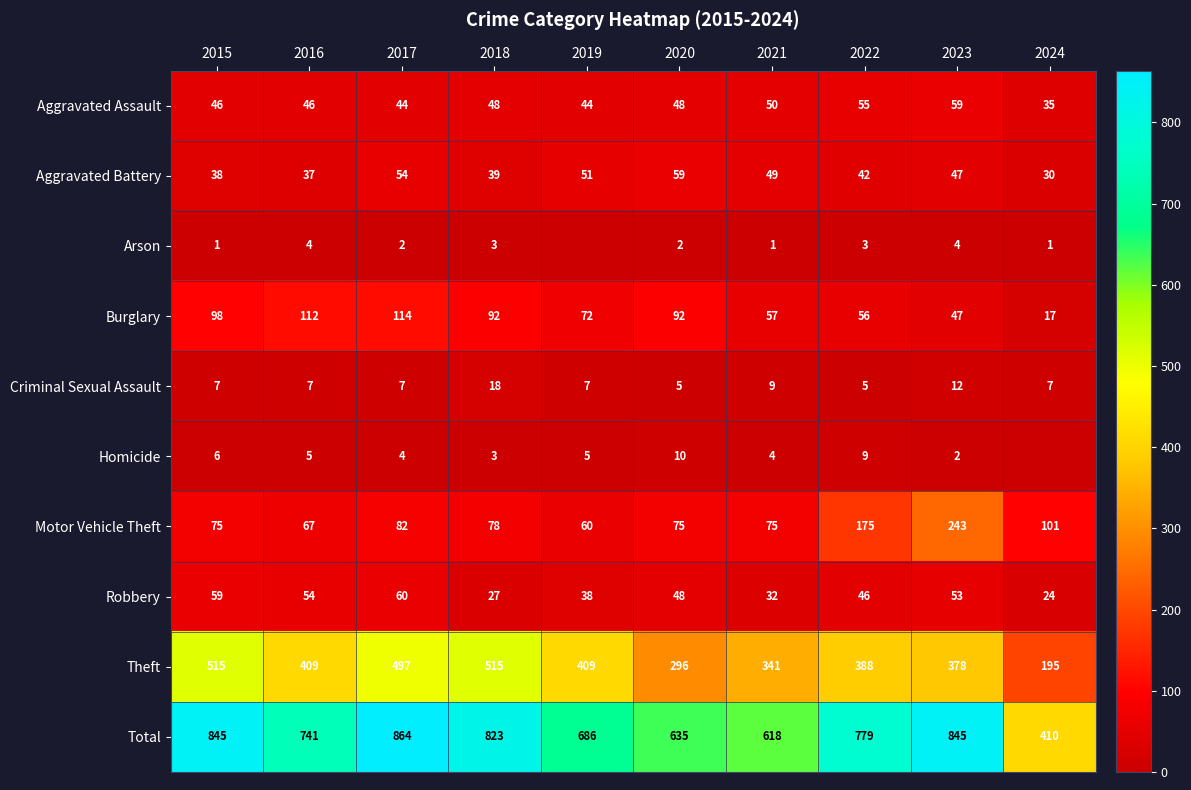

The Homicide series shows 3 at 2021. True or false?

False